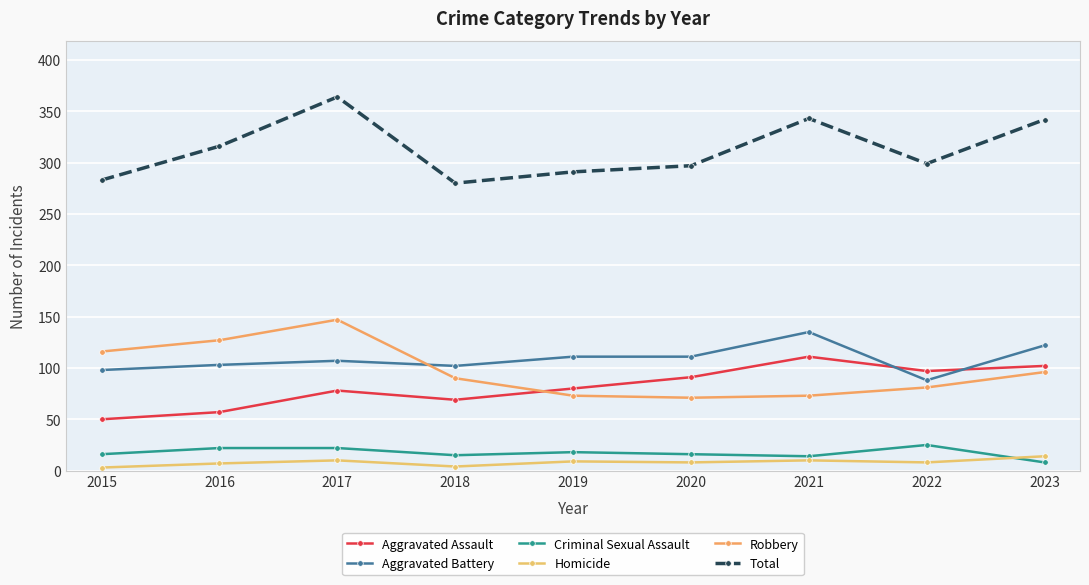

True or false: Aggravated Assault and Total cross at least once.

False